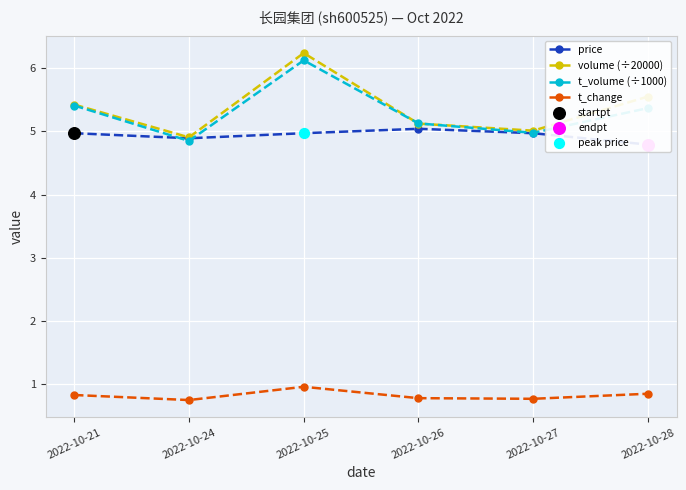

At which category is the sum across all series the highest?

2022-10-25